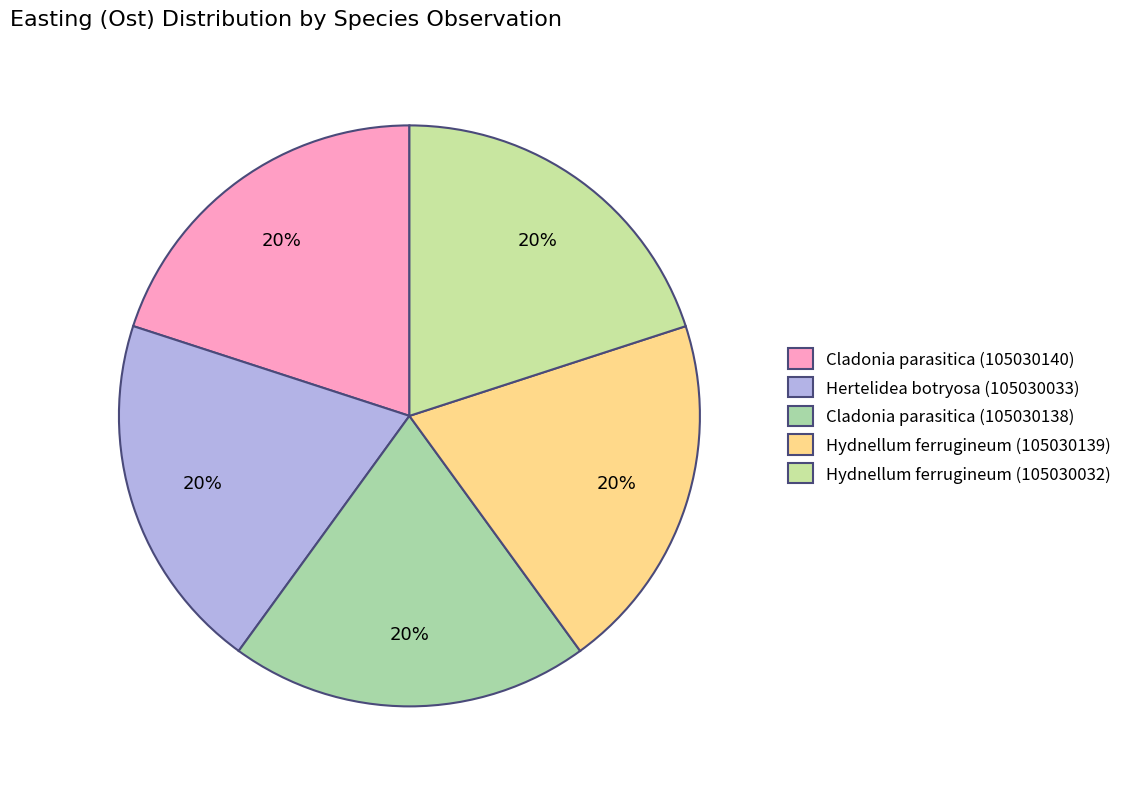

Which slice is the smallest?

Cladonia parasitica (105030140)